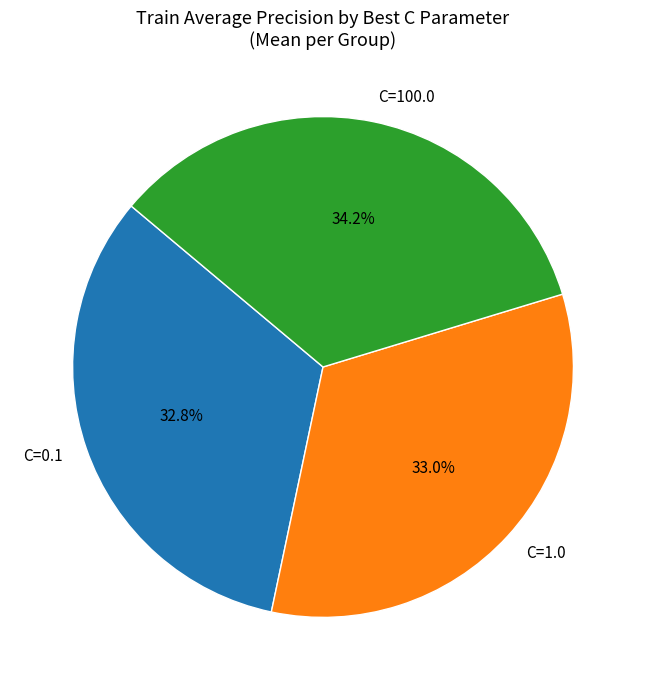

Is C=1.0 the majority of the pie?

No